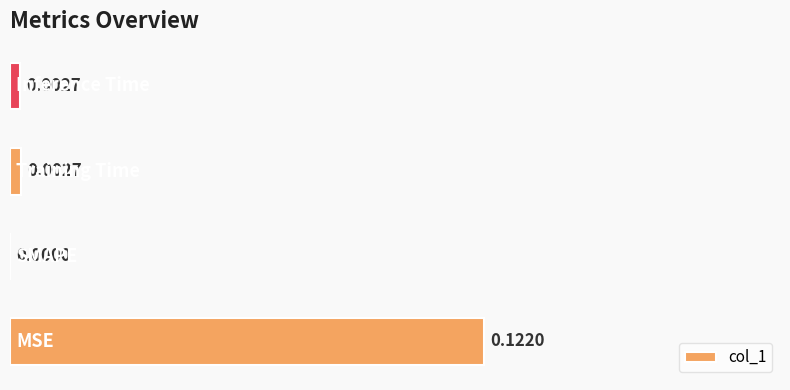

Count the number of values greater than 0.

3